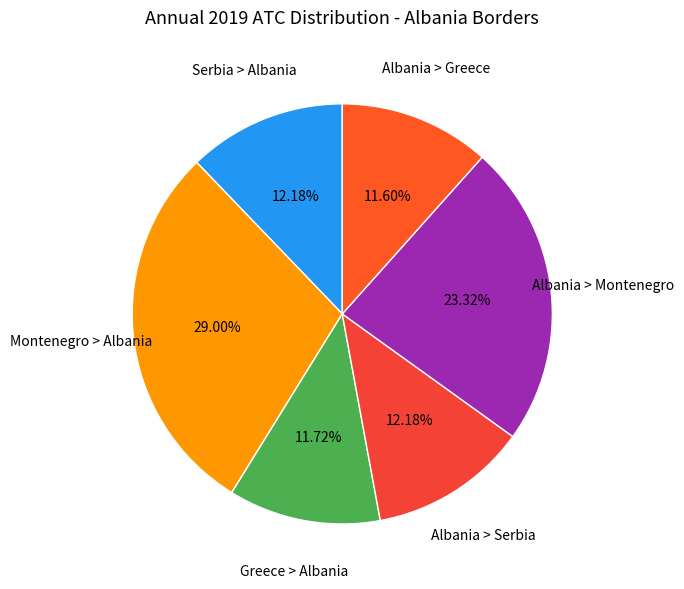

How many segments does this pie chart have?

6